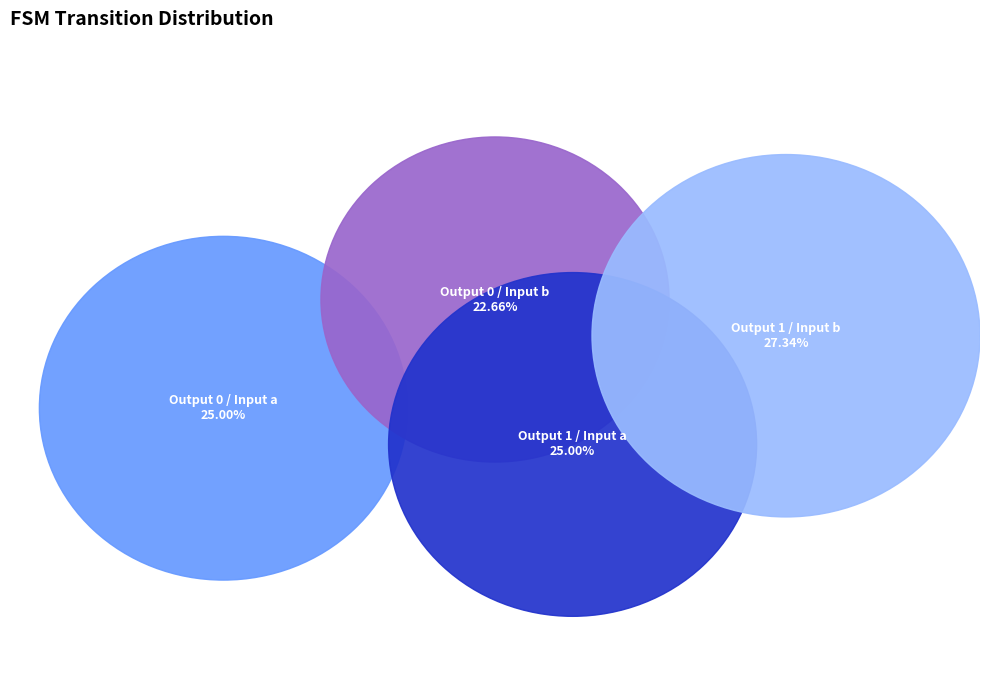

Which has a higher value, output_symbol=0, input=a or output_symbol=1, input=b?

output_symbol=1, input=b